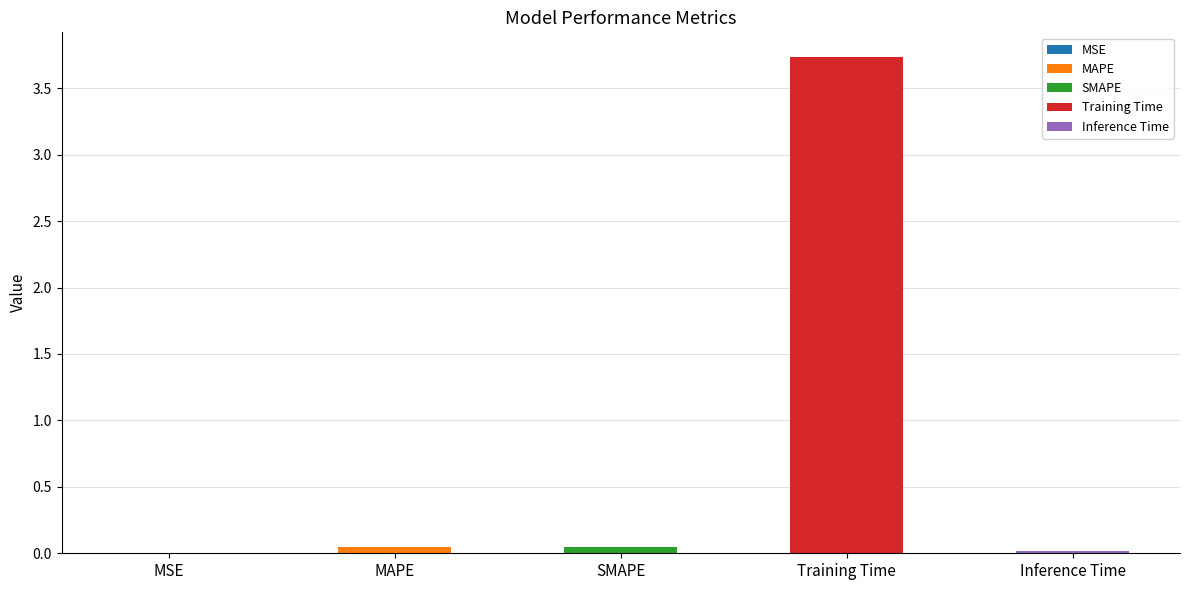

What position from the left is MAPE?

2